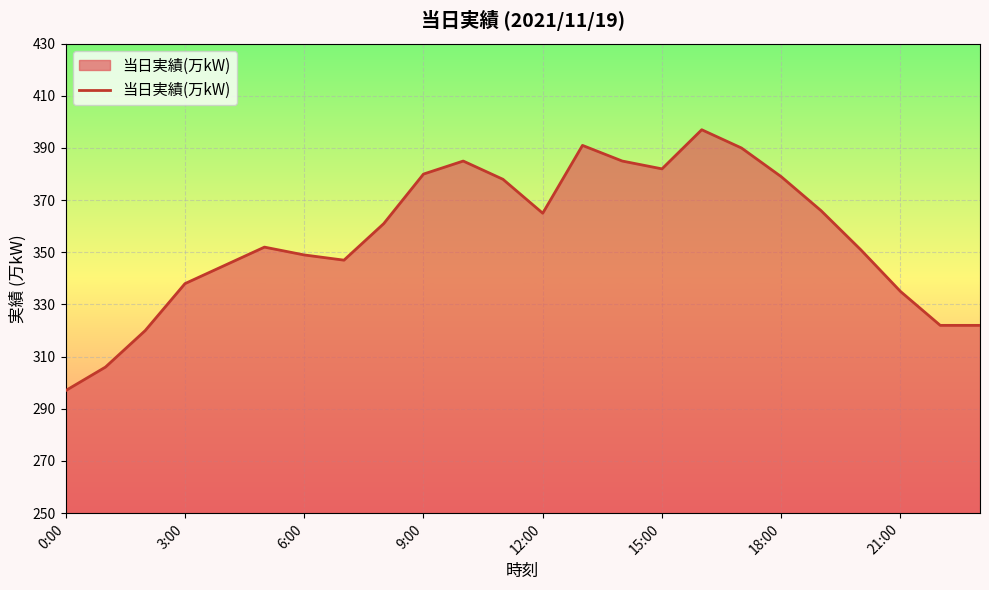

What is the smallest value displayed?

297